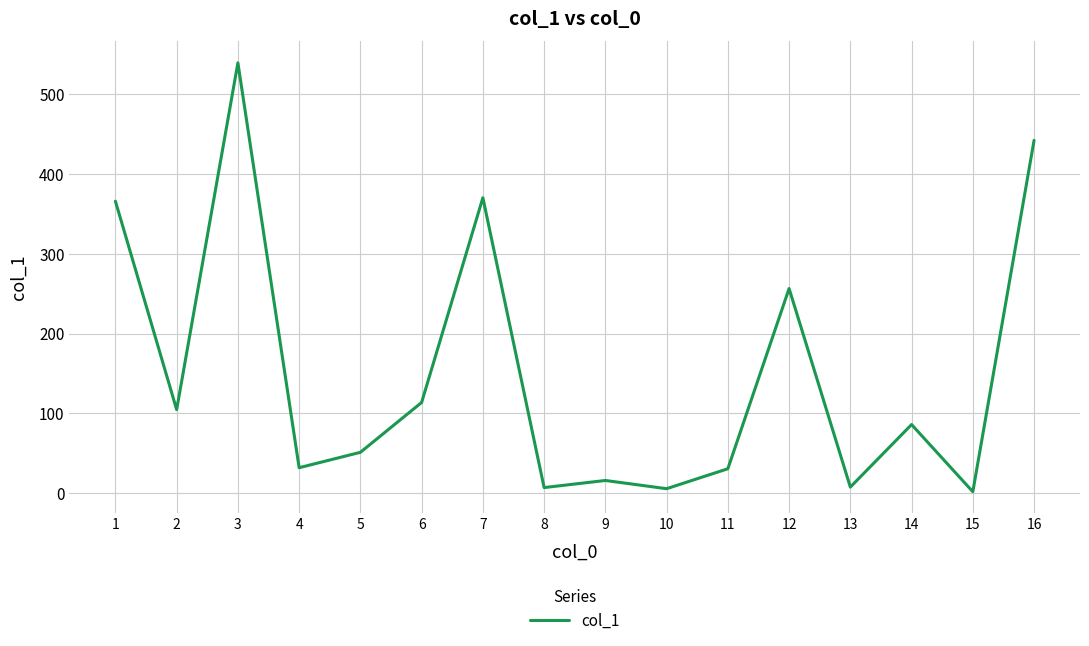

Approximately how many times larger is the value at 9 compared to 10?

2.9